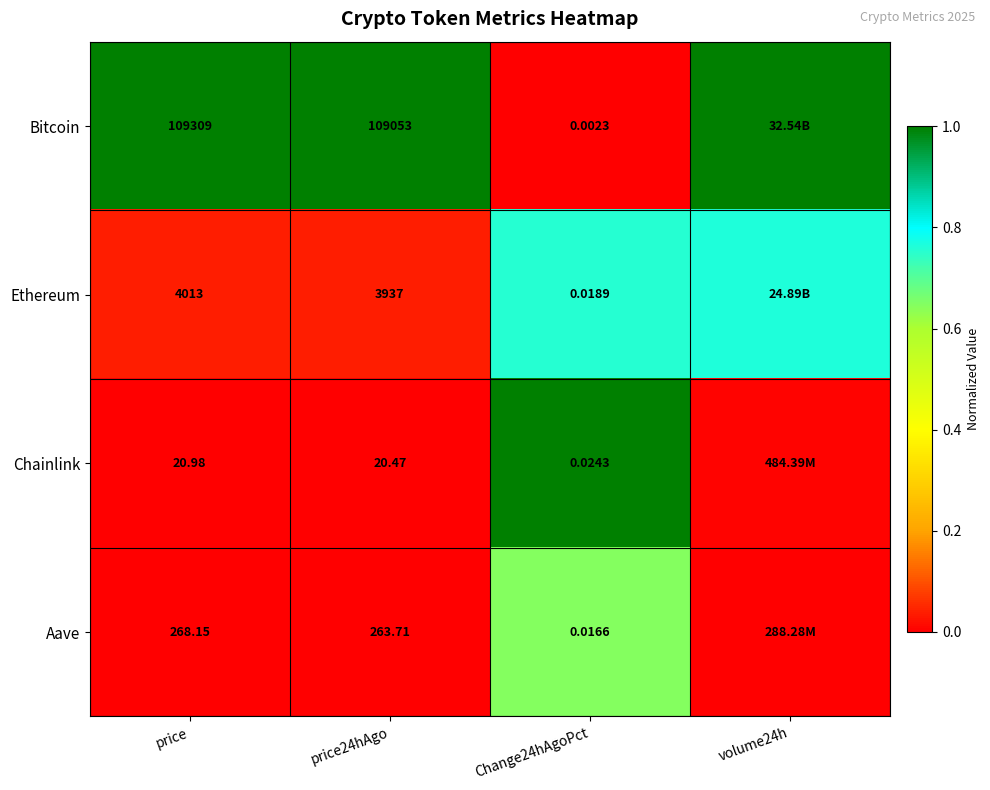

At price, list the series in order from largest to smallest.

Bitcoin, Ethereum, Aave, Chainlink